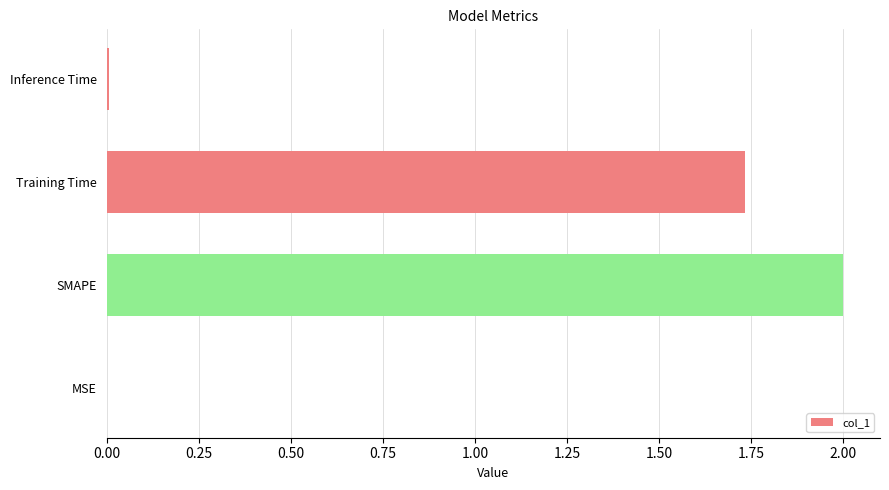

Which label corresponds to the largest value in the chart?

SMAPE